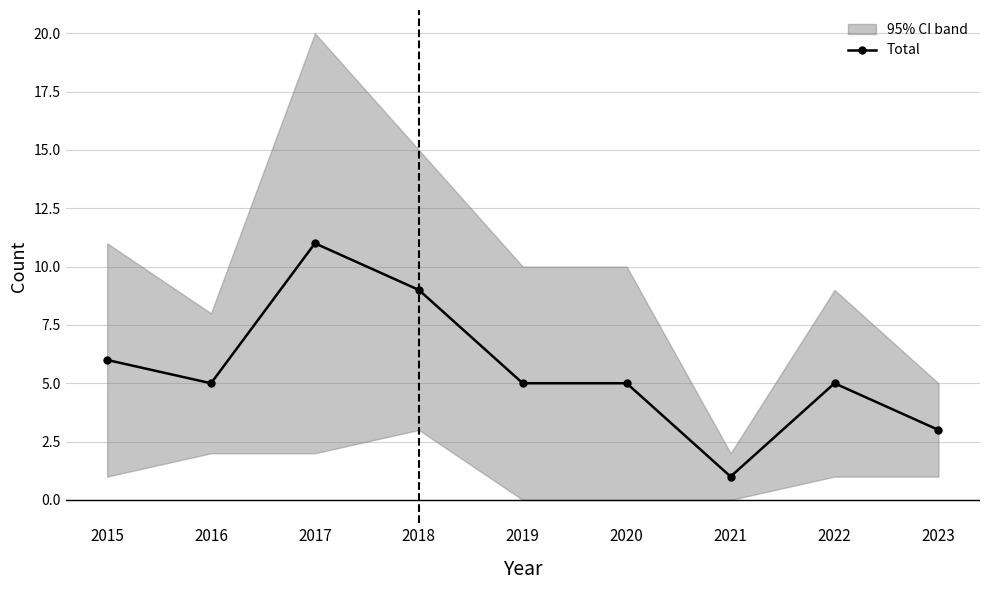

How many points are lower than both their immediate neighbors (excluding endpoints)?

2